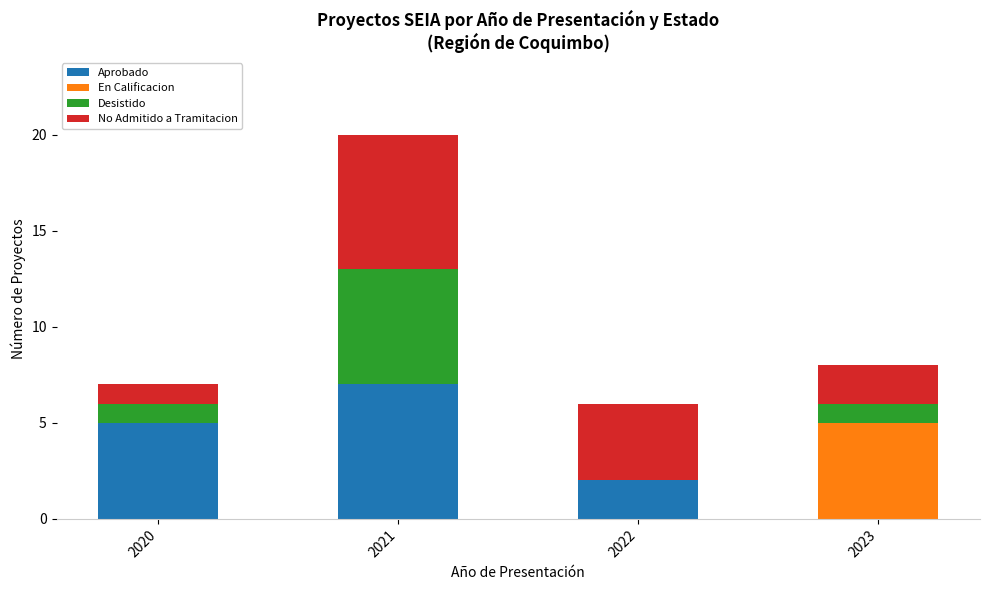

Are the bars horizontal?

No